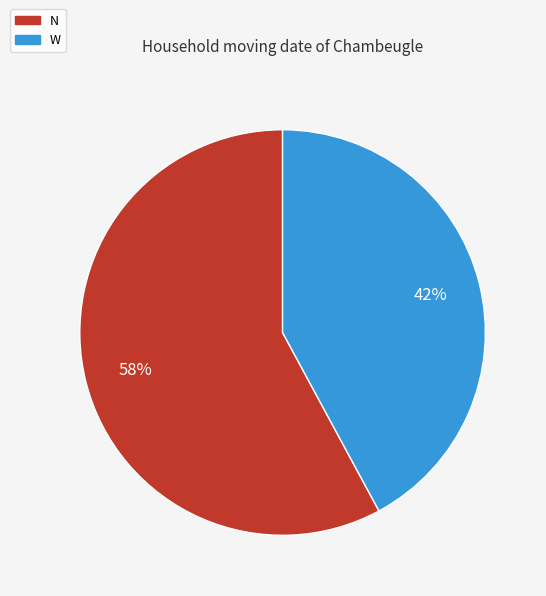

True or false: N accounts for 46% of the total.

False